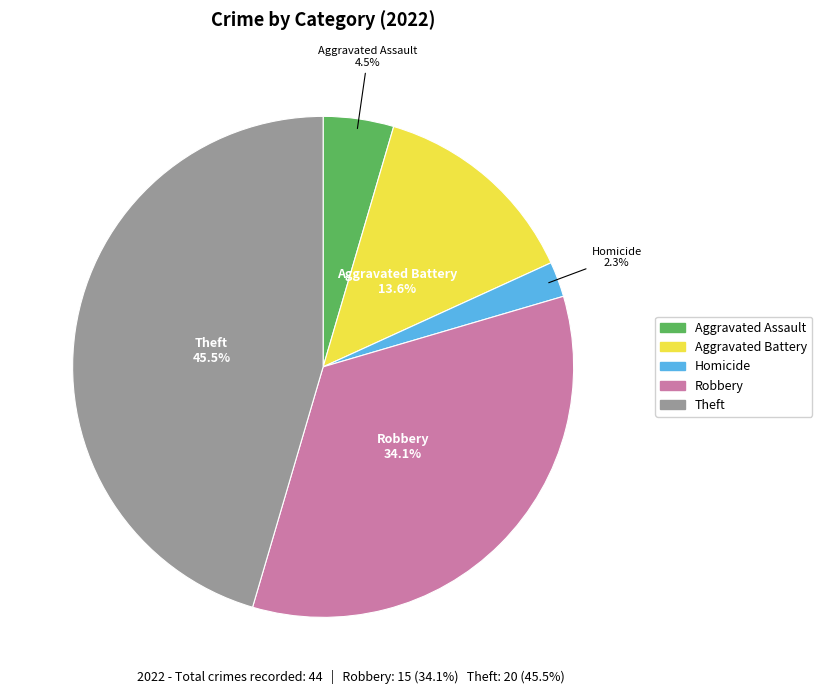

How many slices are in this pie chart?

5